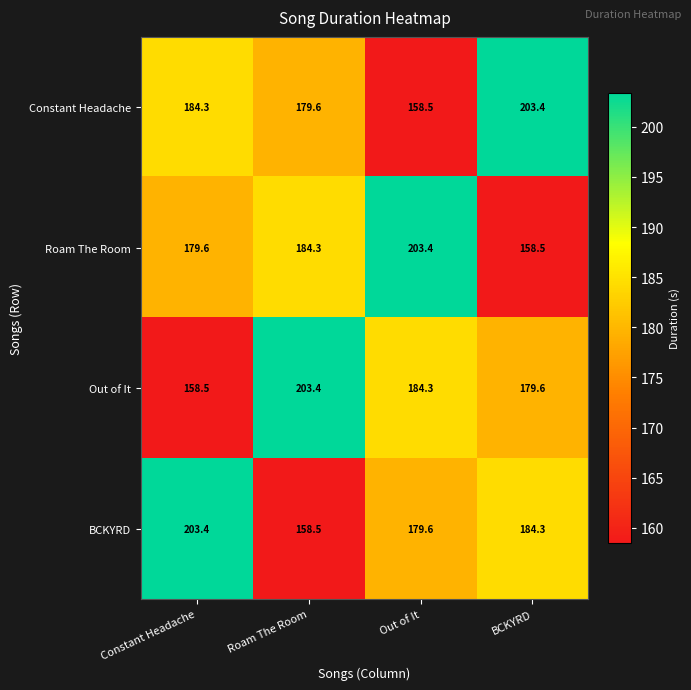

What is the maximum value shown in the chart?

203.4